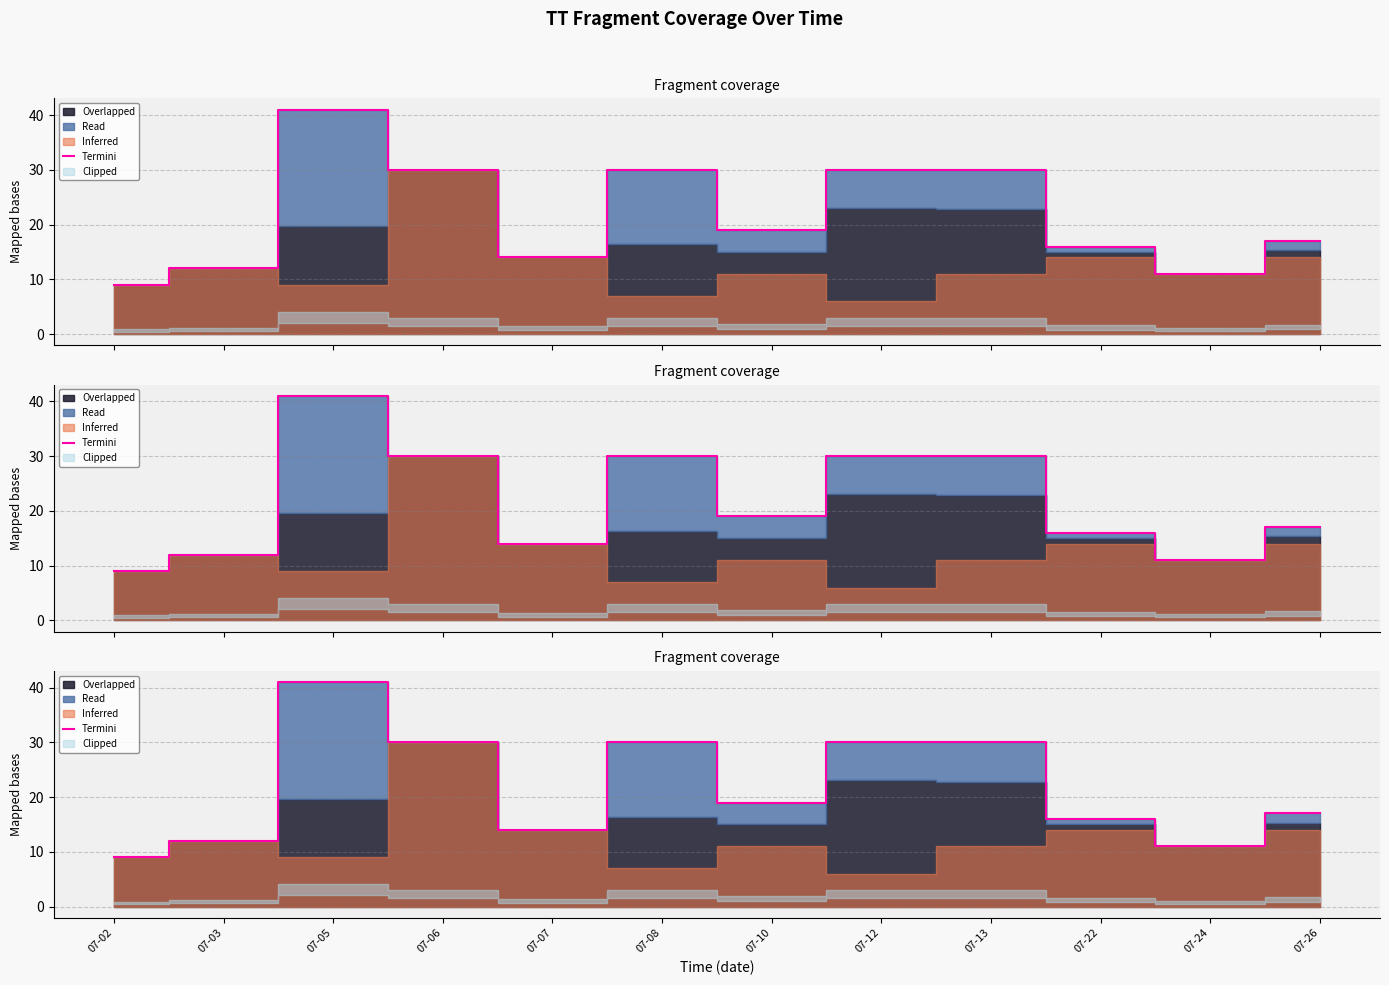

True or false: there are more than 1 points higher than both neighbors.

True